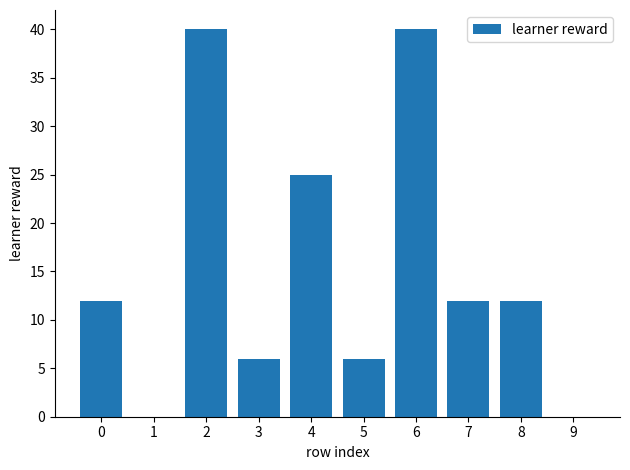

Are the bars horizontal?

No